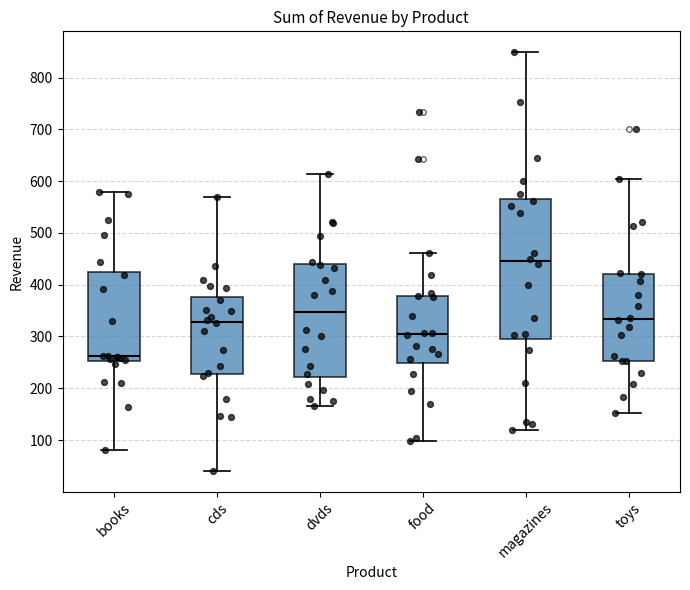

Where is the lower edge of the box for cds on the y-axis? The values are not printed on the chart, so give them approximately, as read against the axis.

230